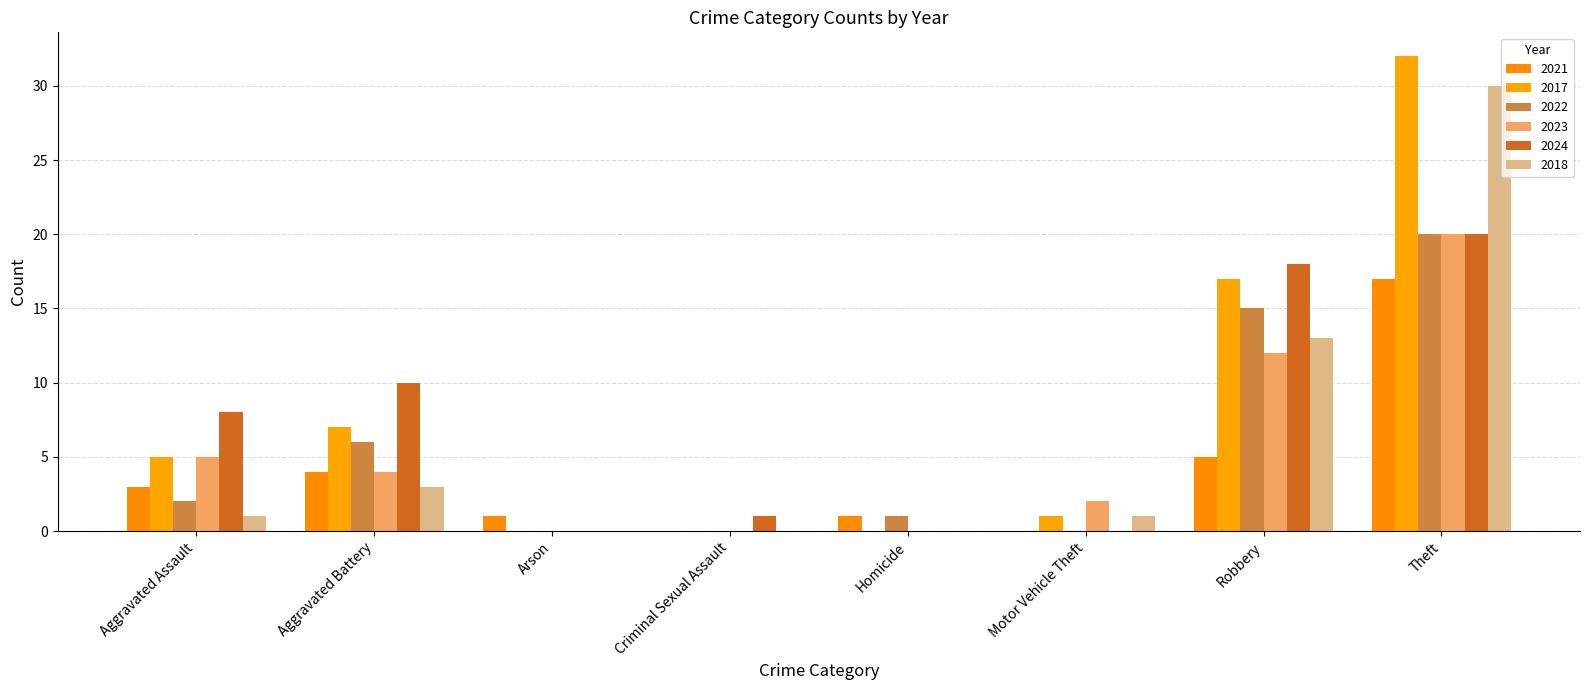

True or false: 2022 has a value of 27 at Theft.

False